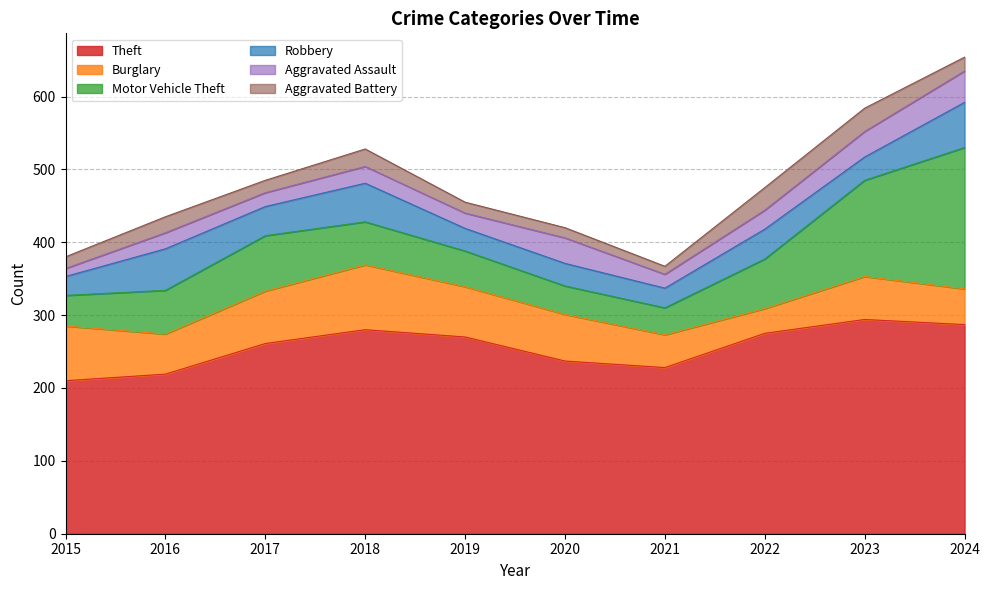

Reading left to right, transcribe all the data shown in this chart.

Theft: 2015=210	2016=219	2017=261	2018=280	2019=270	2020=237	2021=228	2022=275	2023=294	2024=287
Burglary: 2015=75	2016=55	2017=72	2018=89	2019=69	2020=64	2021=45	2022=34	2023=59	2024=49
Motor Vehicle Theft: 2015=42	2016=60	2017=76	2018=59	2019=49	2020=39	2021=37	2022=68	2023=132	2024=194
Robbery: 2015=26	2016=57	2017=40	2018=53	2019=31	2020=31	2021=27	2022=41	2023=32	2024=62
Aggravated Assault: 2015=11	2016=22	2017=19	2018=23	2019=21	2020=35	2021=19	2022=26	2023=35	2024=43
Aggravated Battery: 2015=16	2016=22	2017=17	2018=24	2019=15	2020=14	2021=11	2022=31	2023=32	2024=19